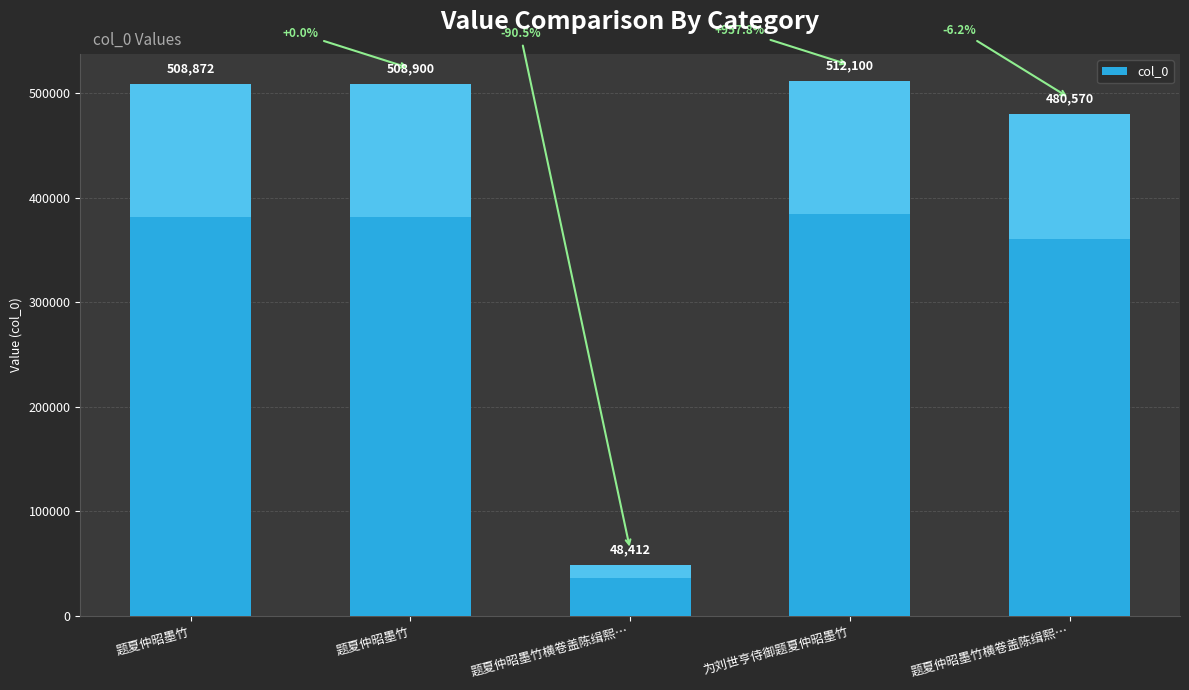

List the labels in order of value, largest first.

为刘世亨侍御题夏仲昭墨竹, 题夏仲昭墨竹, 题夏仲昭墨竹, 题夏仲昭墨竹横卷盖陈缉熙…, 题夏仲昭墨竹横卷盖陈缉熙…